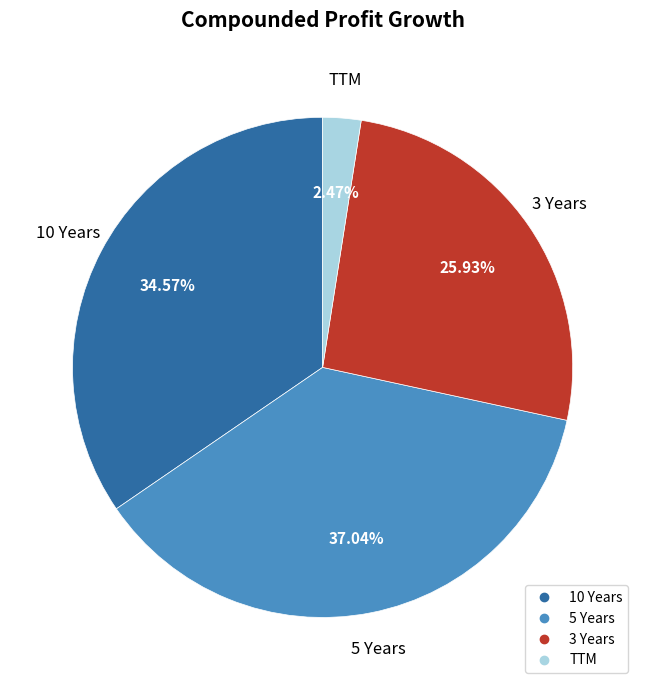

Which category has the smallest portion of the pie?

TTM